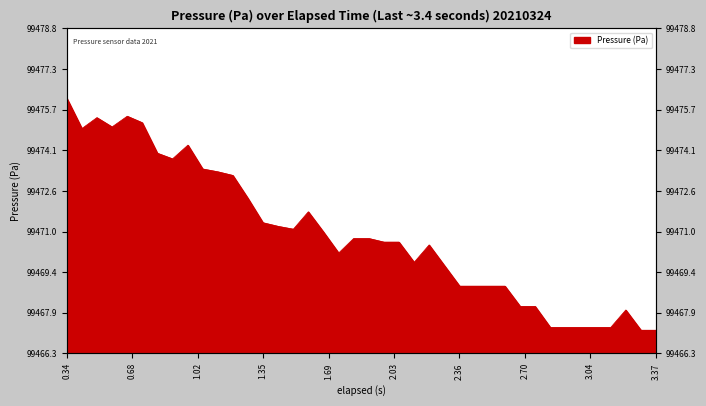

Count the number of data series in this chart.

1